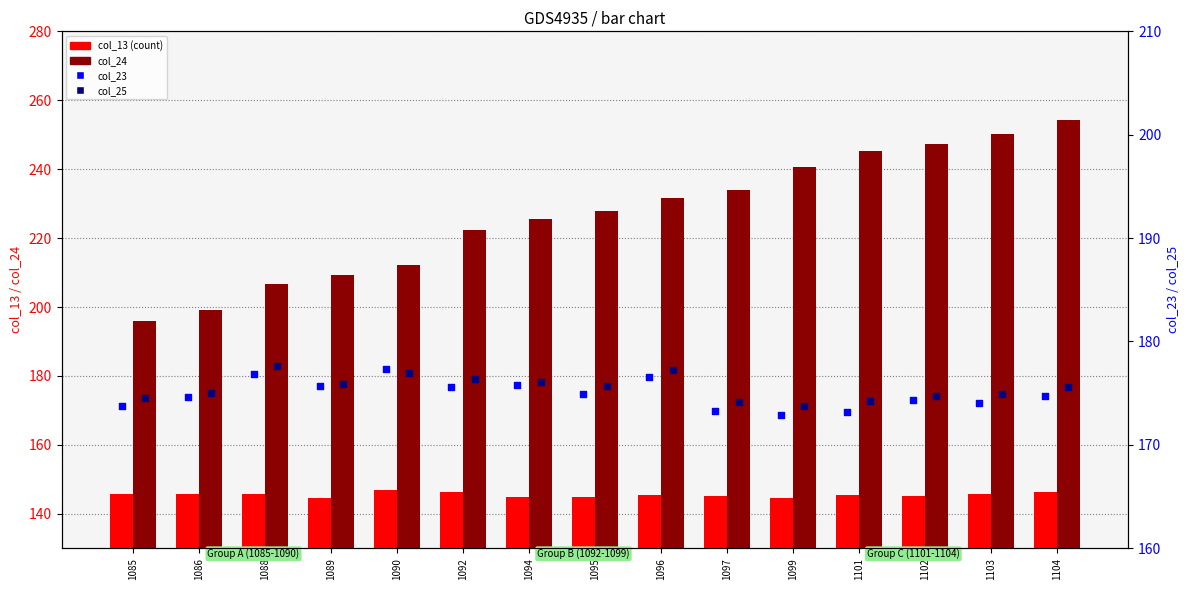

Is the value of col_25 at 1086 greater than the value of col_23 at 1101?

Yes